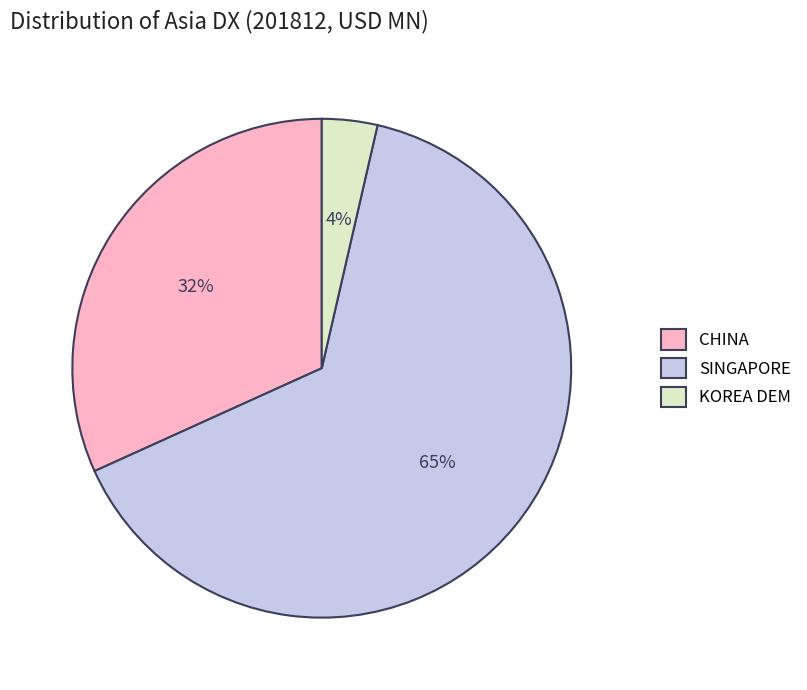

To the nearest percent, what portion does KOREA DEM represent?

4%